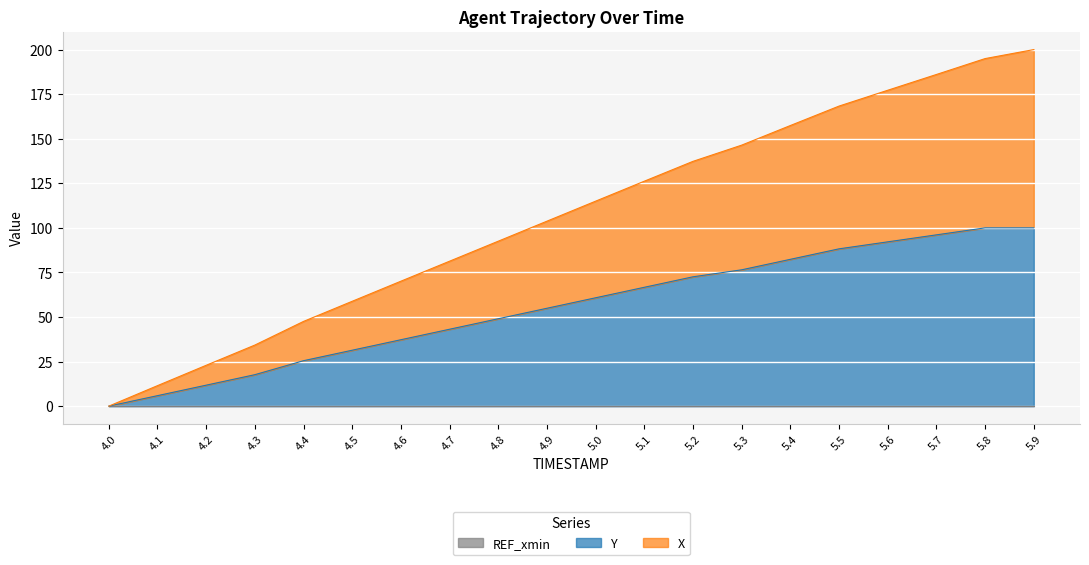

What is the approximate value of Y at 4.4?

25.5